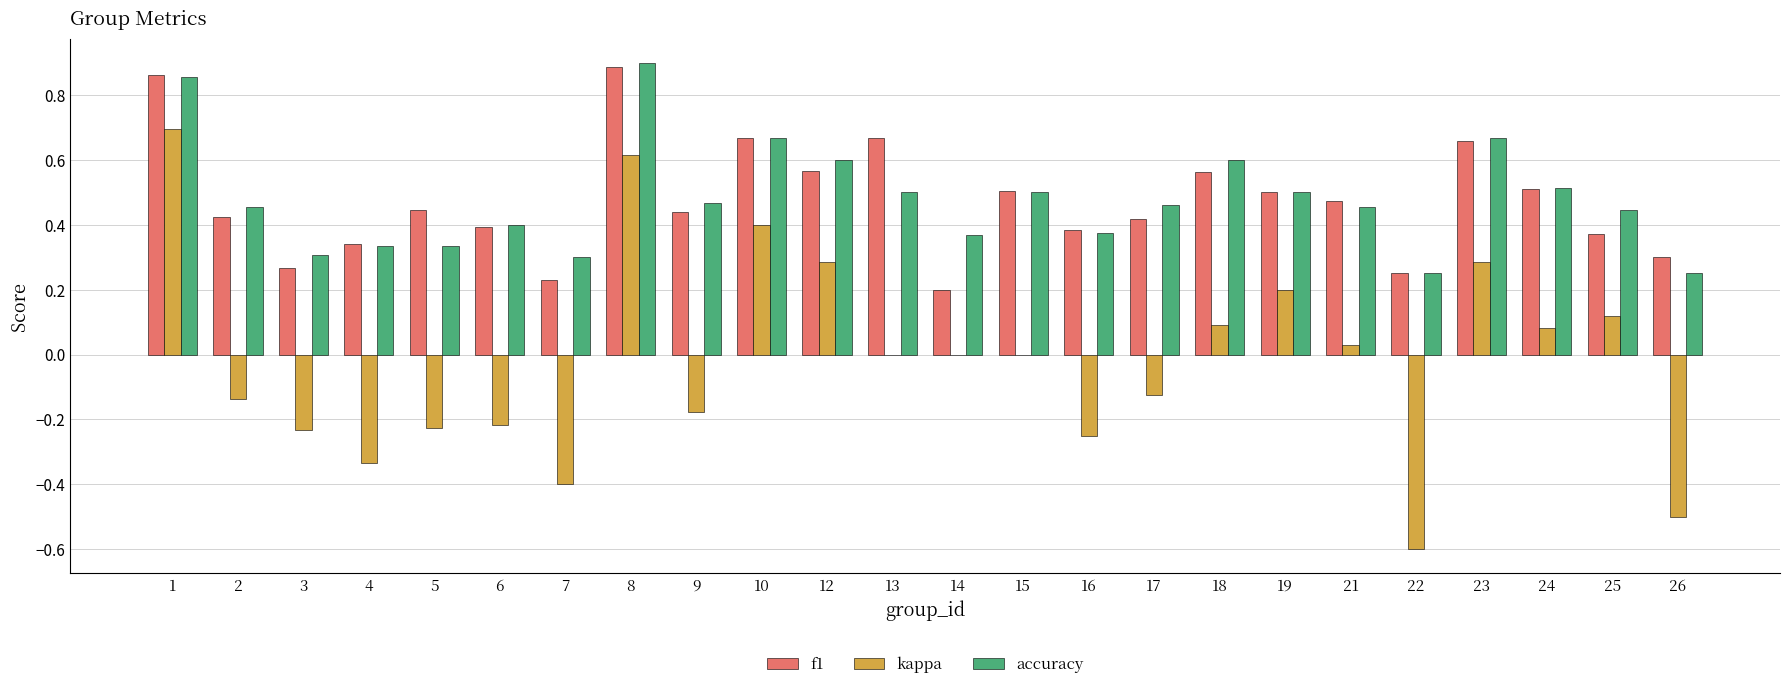

Is the value of f1 at 21 greater than the value of kappa at 5?

Yes